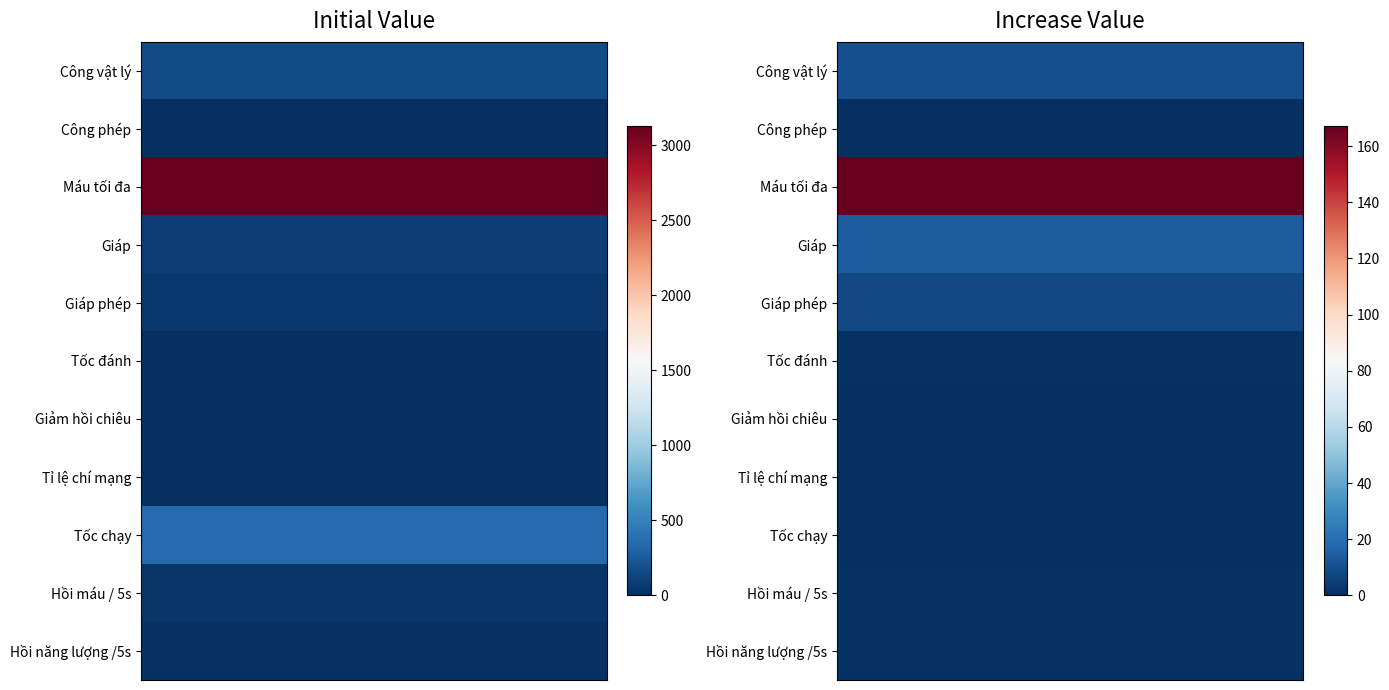

Between 0 and 1, which series saw the biggest shift?

Máu tối đa